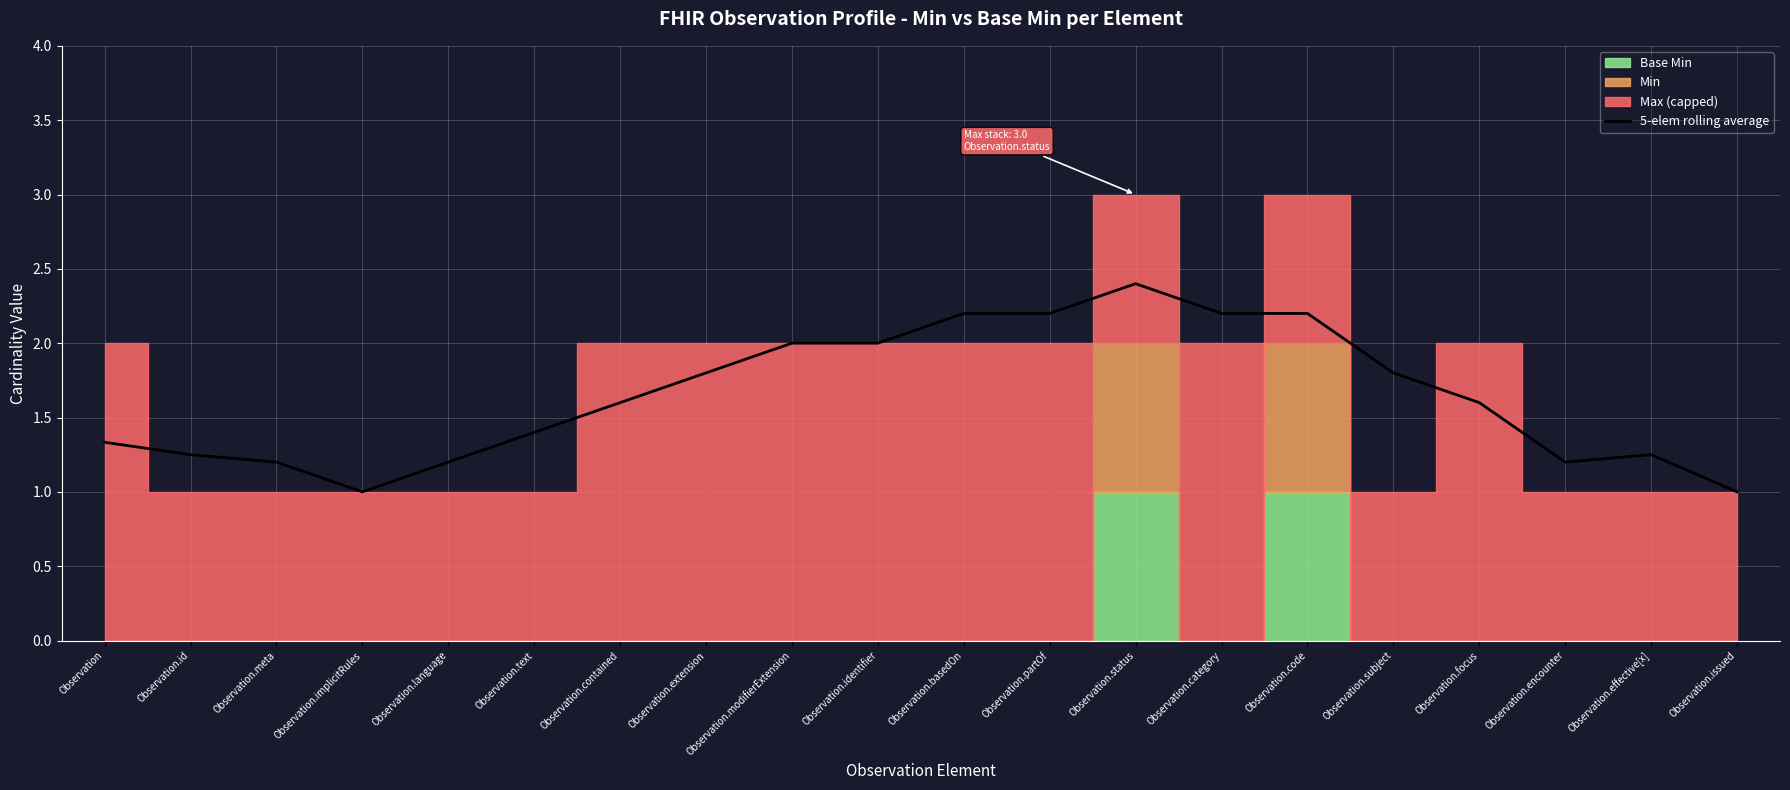

What is the greatest value displayed?

2.4